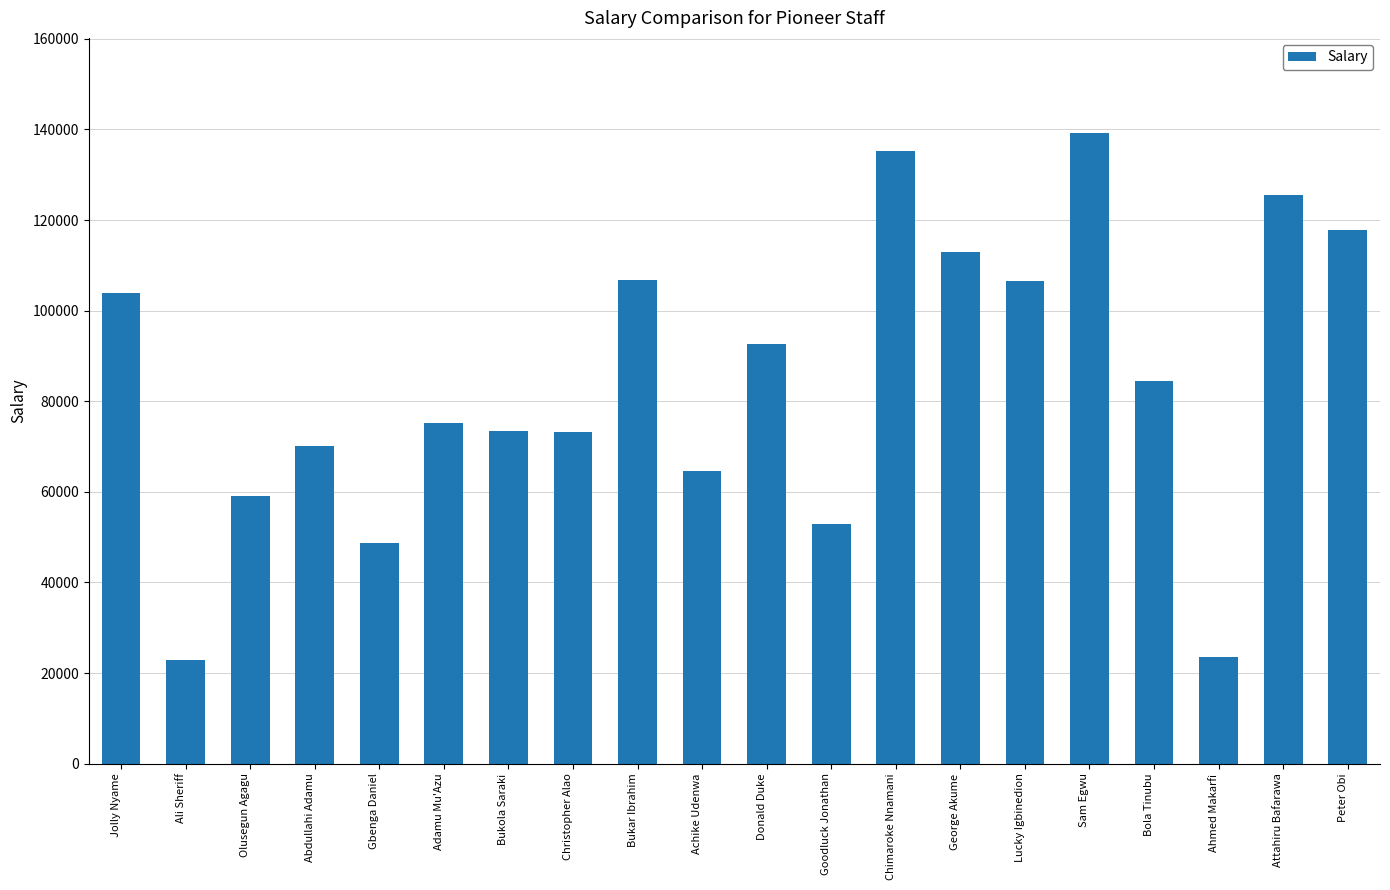

What is the sum of all values?

1688909